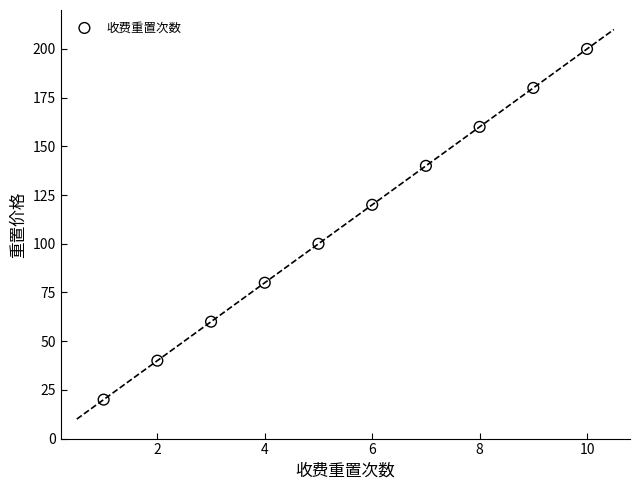

What is the average X value?

6